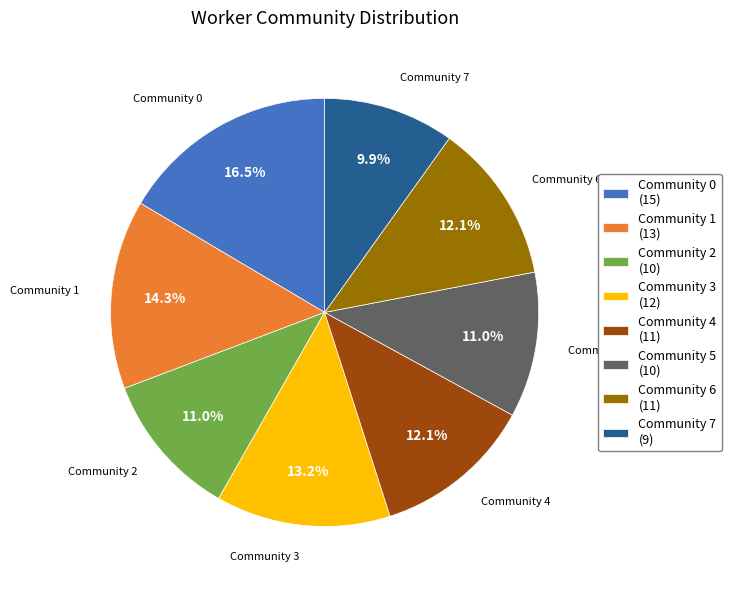

How many segments does this pie chart have?

8